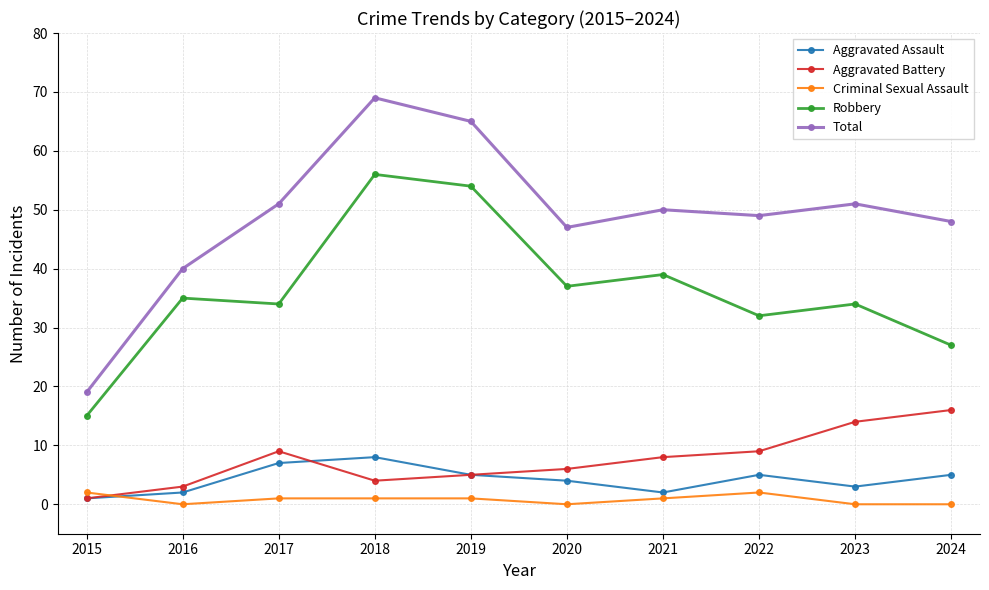

The Robbery series shows 53 at 2022. True or false?

False